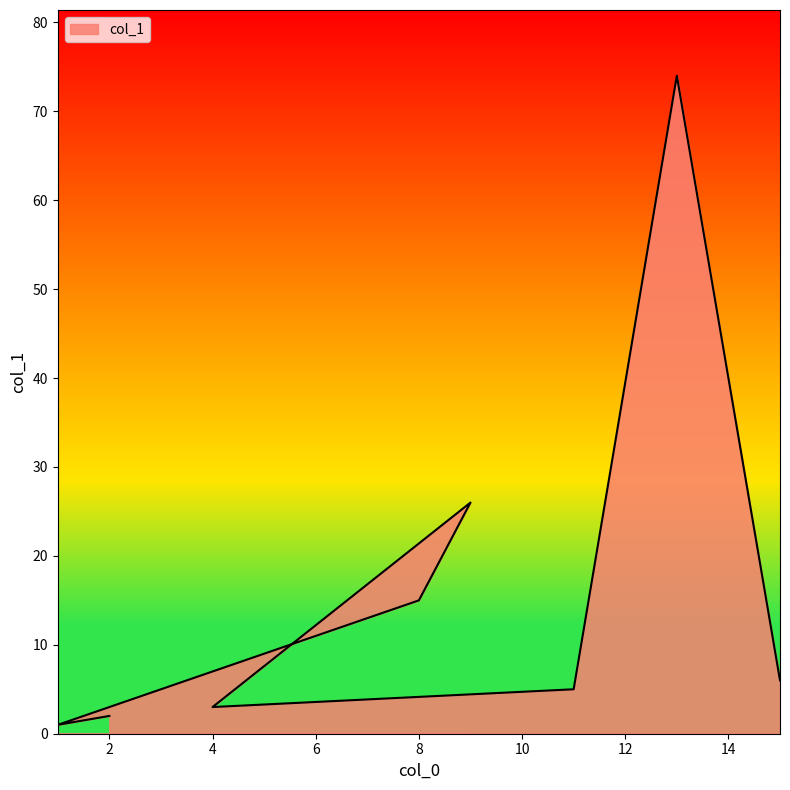

What is the sum of the values at 15 and 1?

7